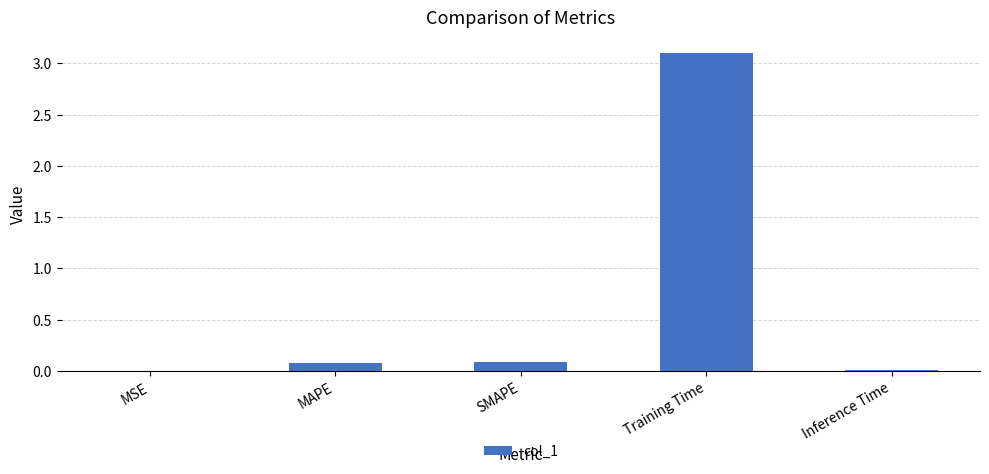

True or false: the data shows 0.1 at MAPE.

True